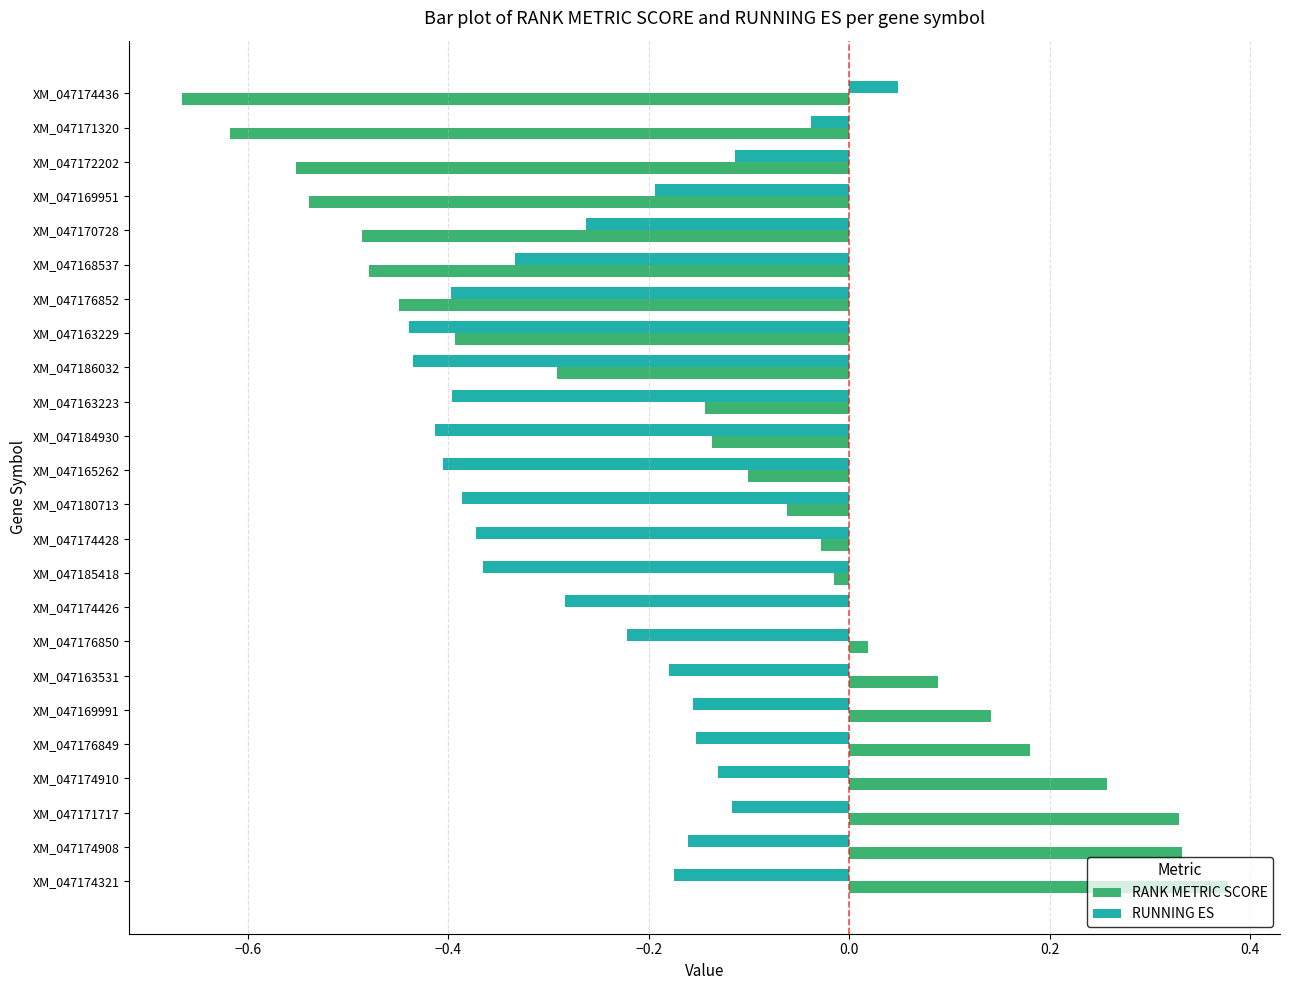

What is the sum of all RANK METRIC SCORE values?

-3.2